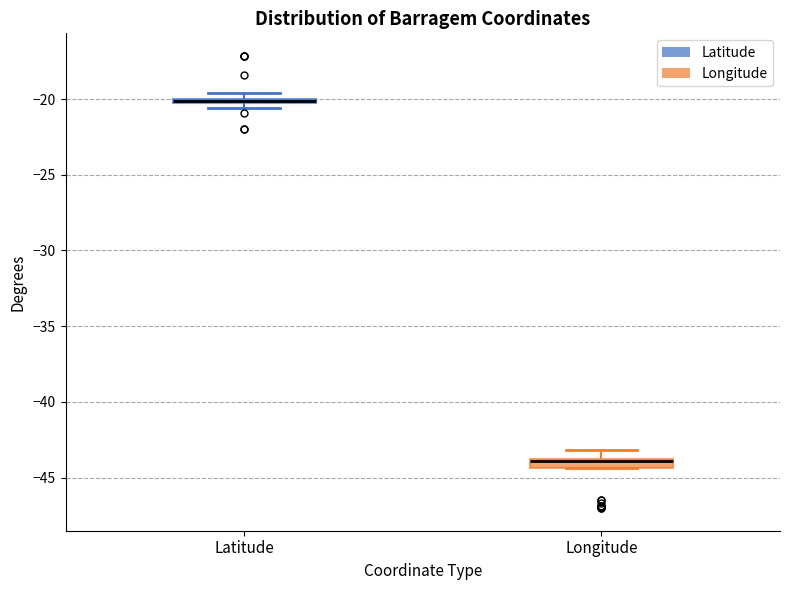

Where is the lower edge of the box for Longitude on the y-axis? The values are not printed on the chart, so give them approximately, as read against the axis.

-44.5